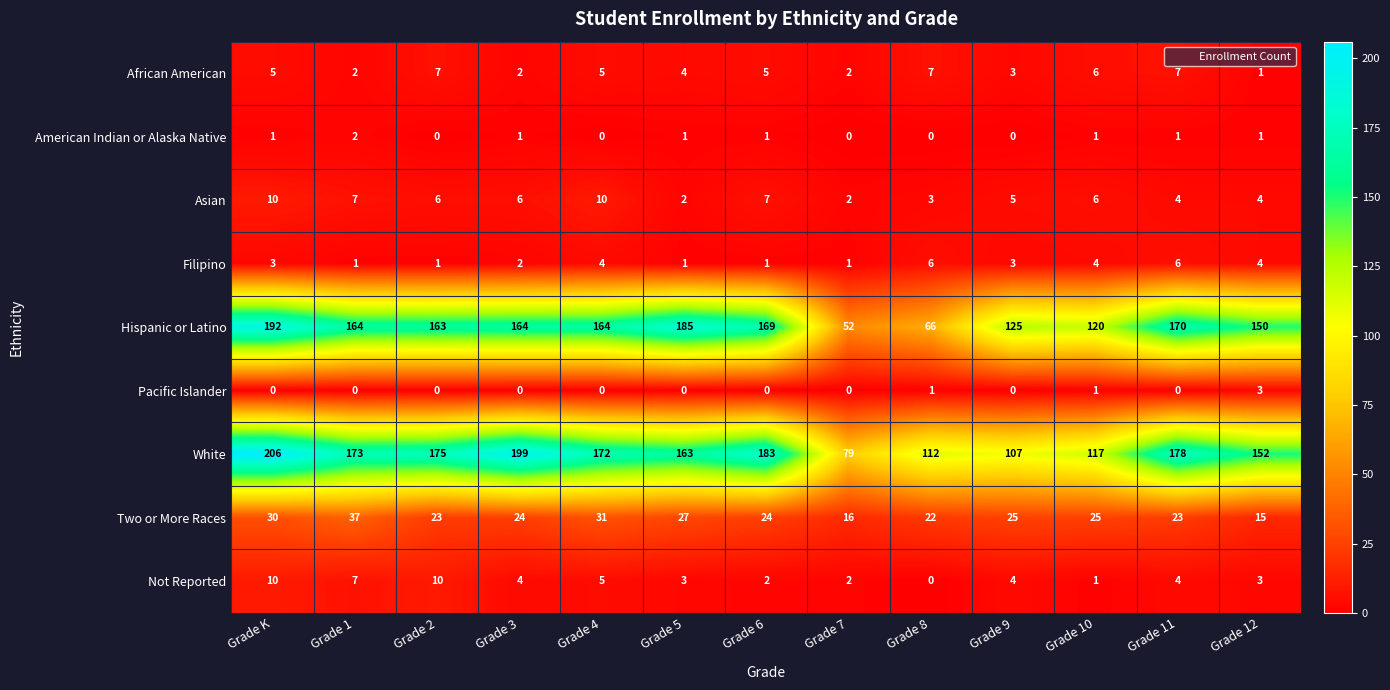

Between Grade 7 and Grade 9, which series saw the biggest shift?

Hispanic or Latino